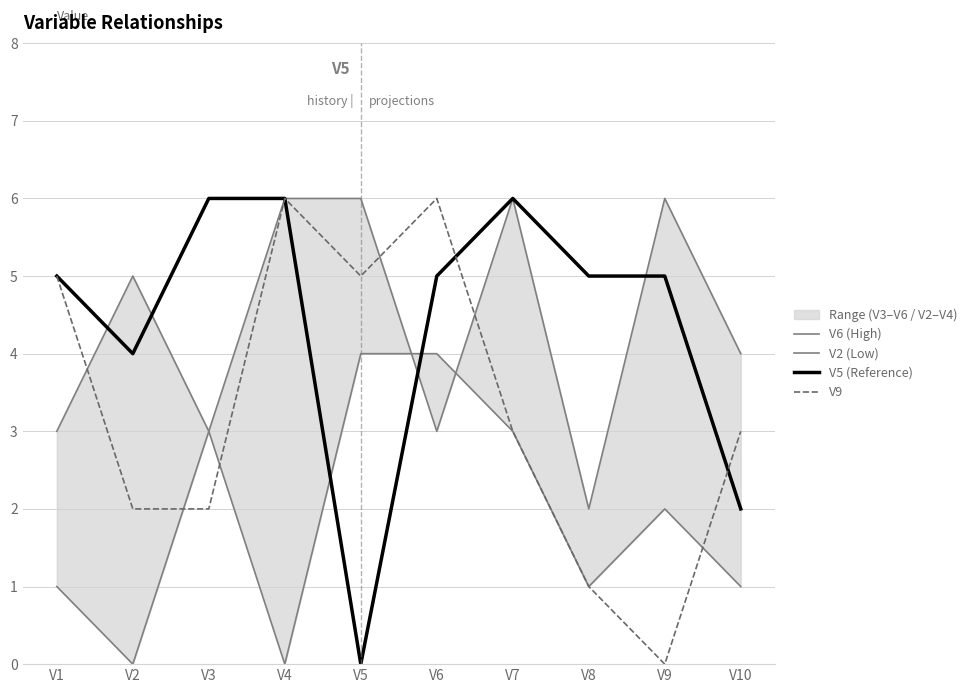

Which series has the largest range (max minus min)?

V5 (Reference)